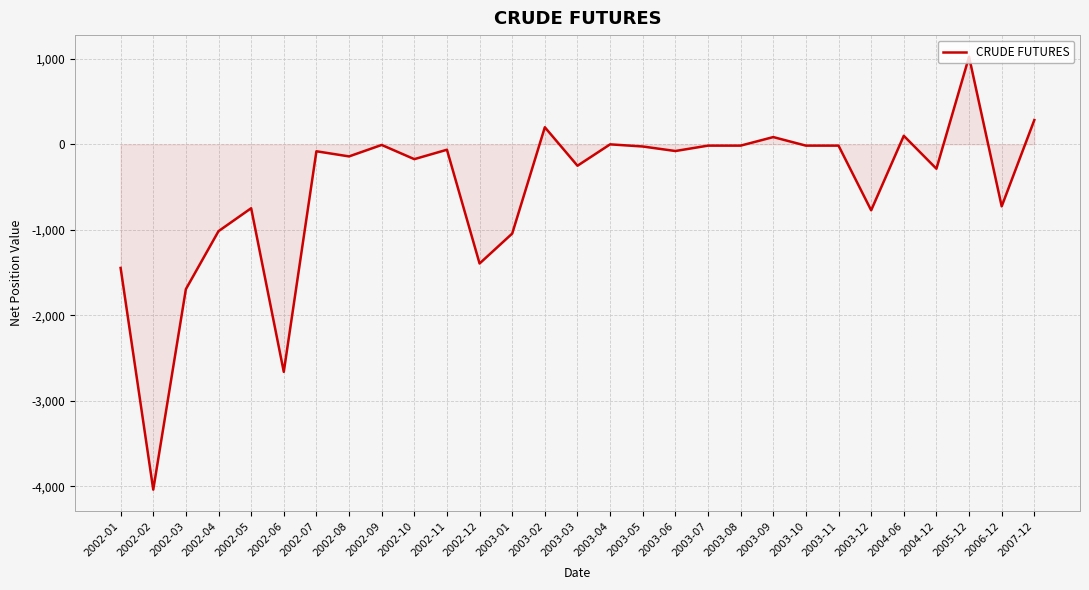

The value at 2002-07 is -81. True or false?

True